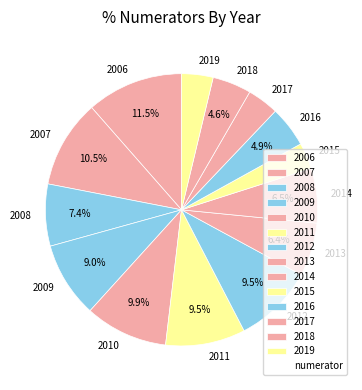

To the nearest percent, what portion does 2018 represent?

5%